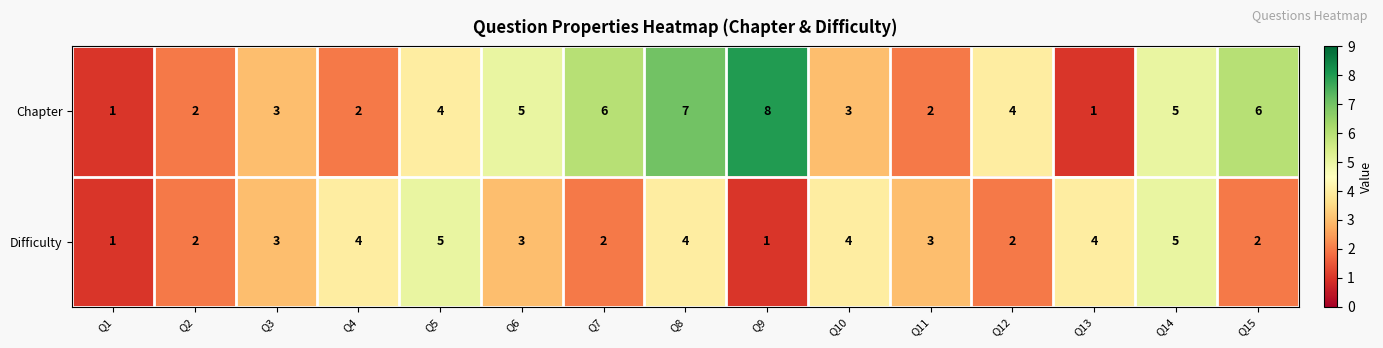

Reading right to left, extract all data points from this chart.

Chapter: 6	5	1	4	2	3	8	7	6	5	4	2	3	2	1
Difficulty: 2	5	4	2	3	4	1	4	2	3	5	4	3	2	1